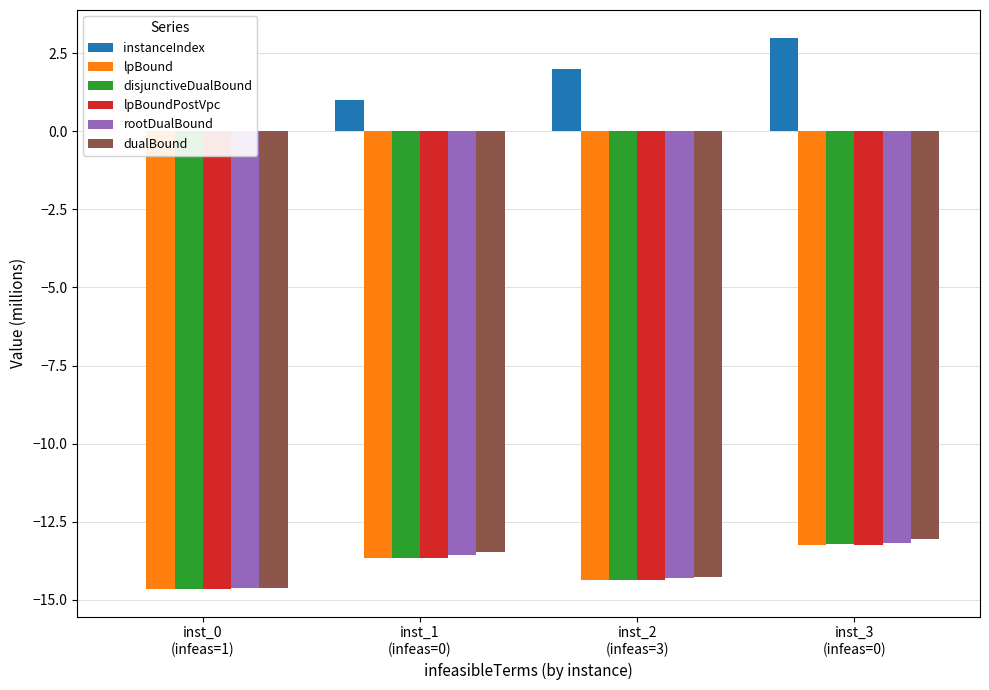

Where is disjunctiveDualBound nearest to the value -13?

inst_3
(infeas=0)